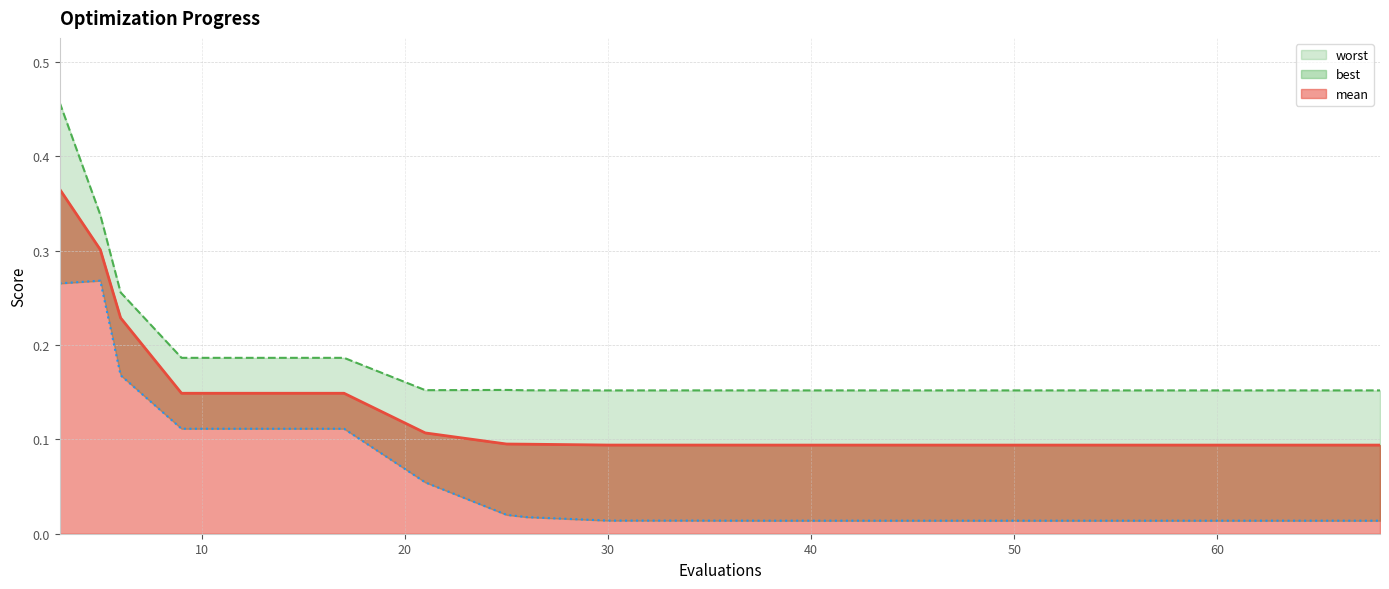

At which category does worst reach its first local valley?

21